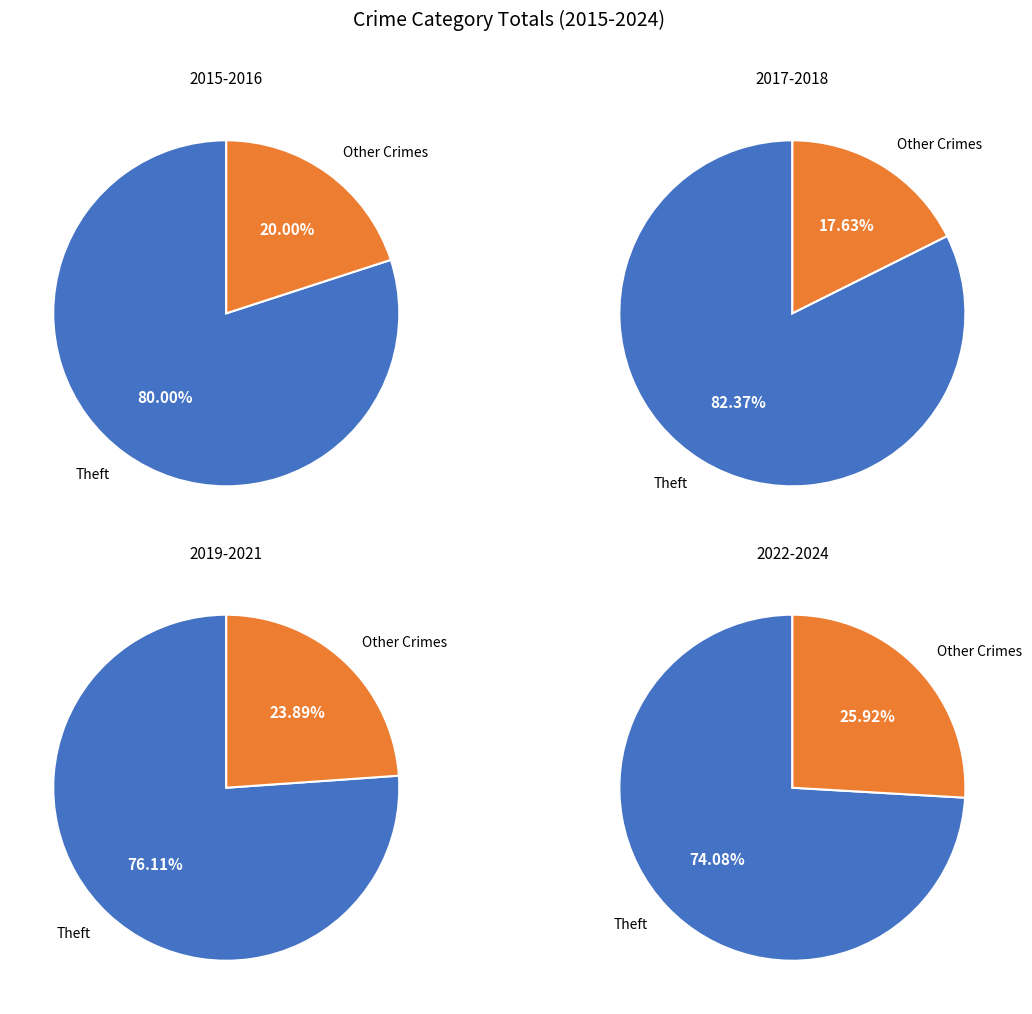

True or false: Homicide accounts for 0% of the total.

True